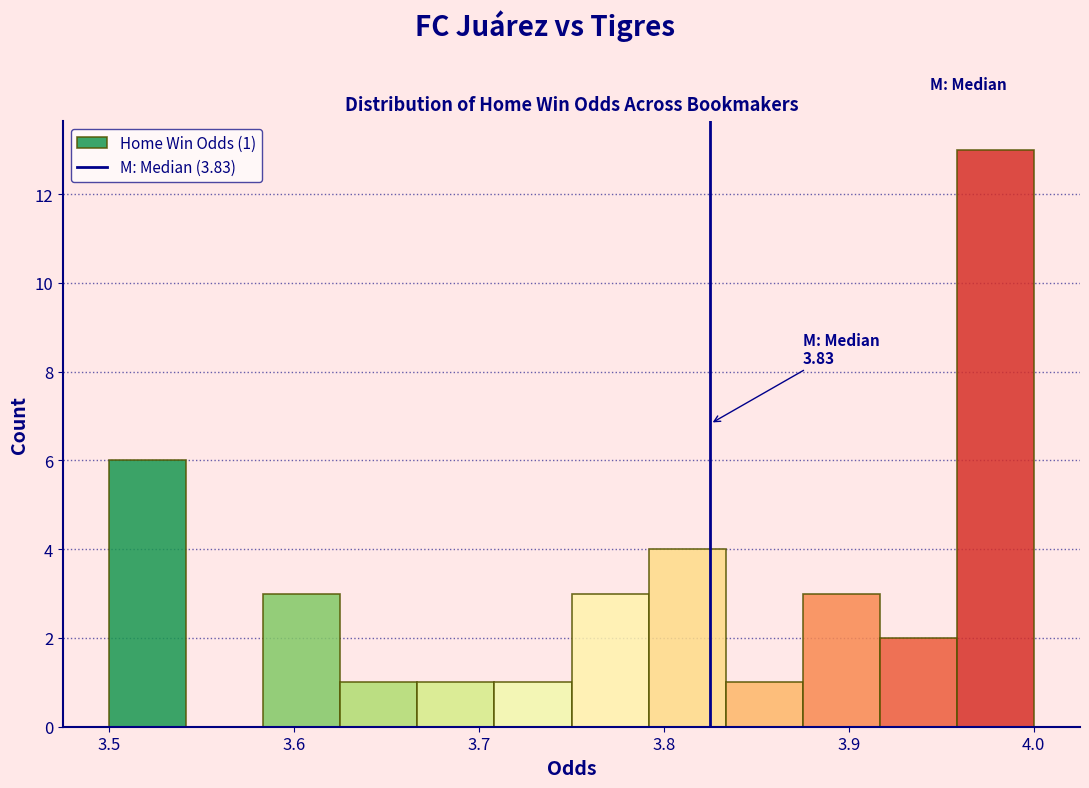

Which range on the x-axis has the tallest bar?

3.96 to 4.00